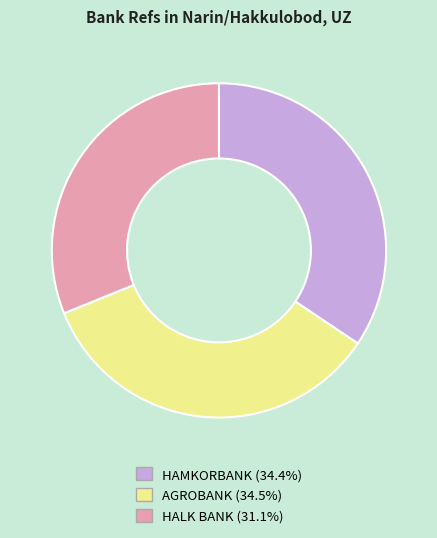

Does any single category account for the majority?

No